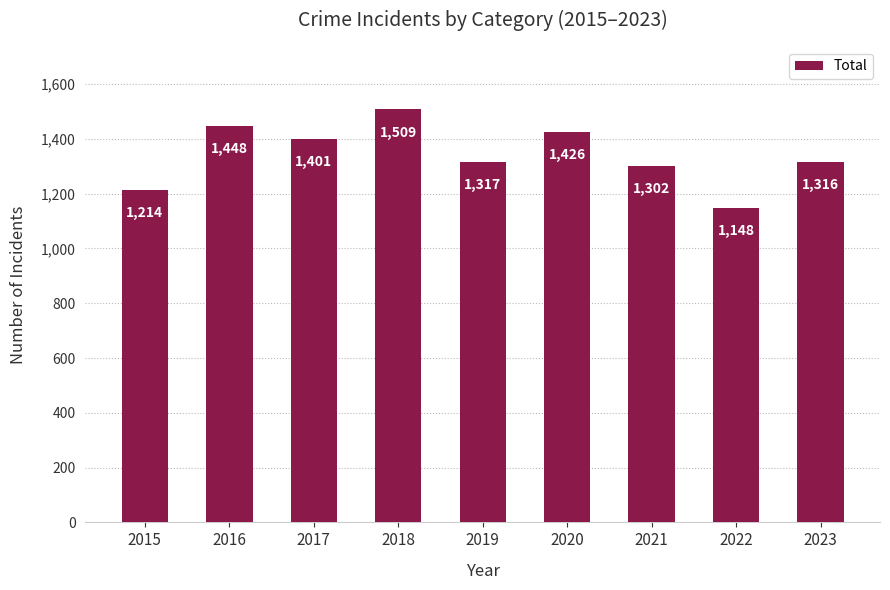

Reading left to right, list all the values displayed in this chart.

2015=1214	2016=1448	2017=1401	2018=1509	2019=1317	2020=1426	2021=1302	2022=1148	2023=1316